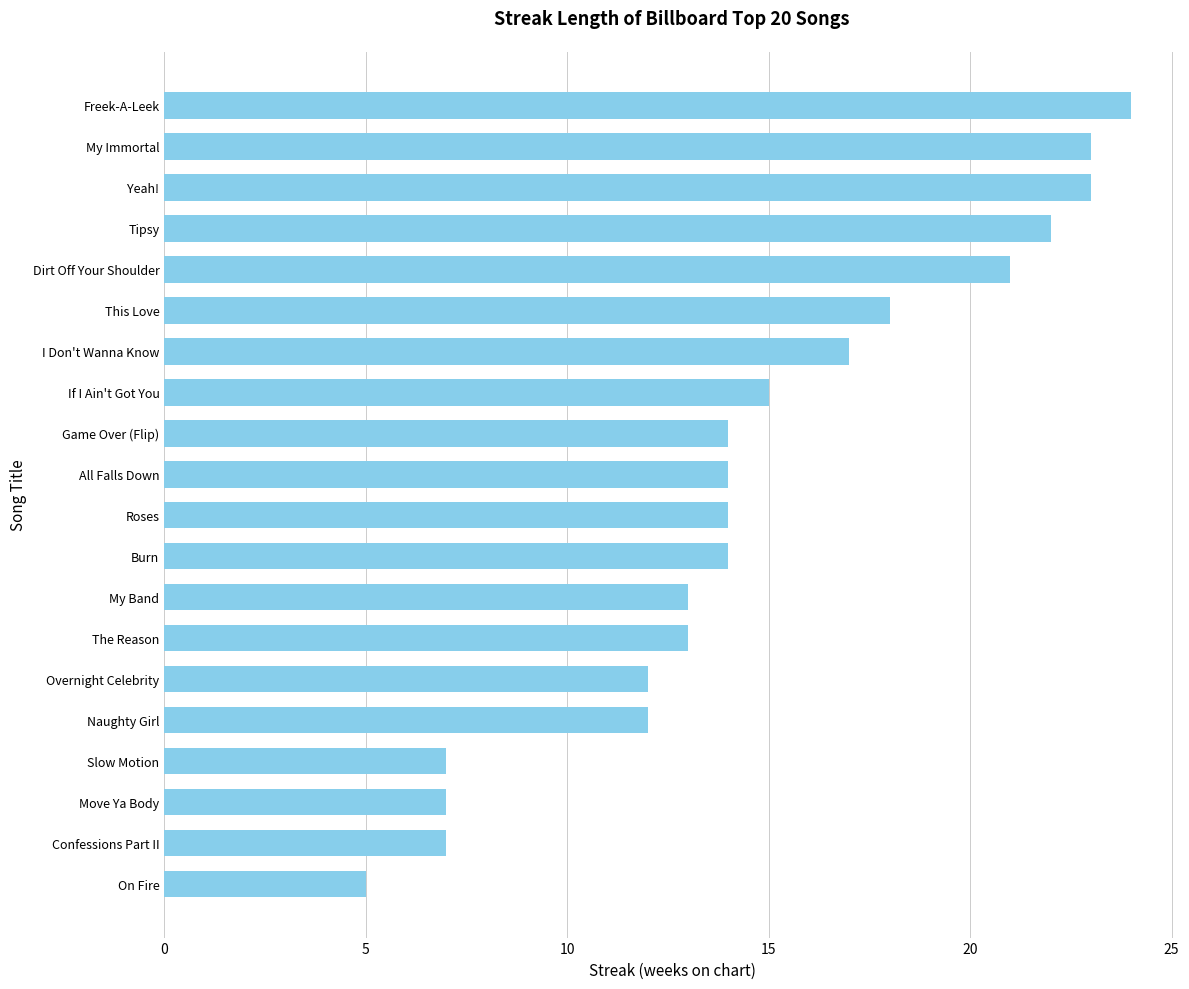

What is the sum of the values at Yeah! and Move Ya Body?

30